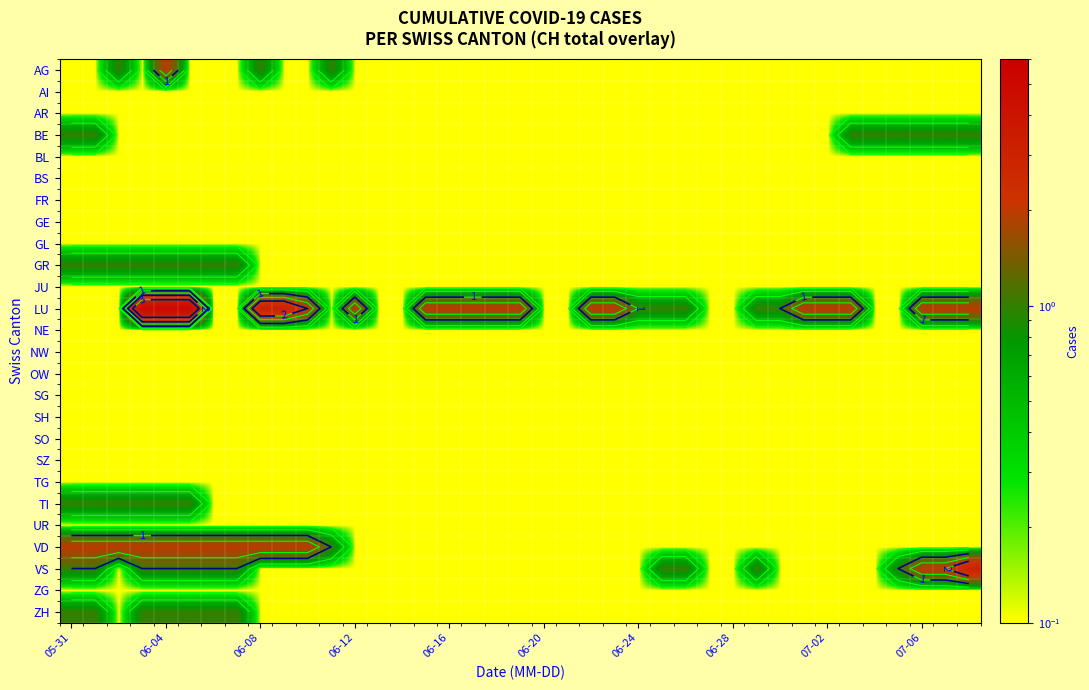

Which series has the largest range (max minus min)?

LU